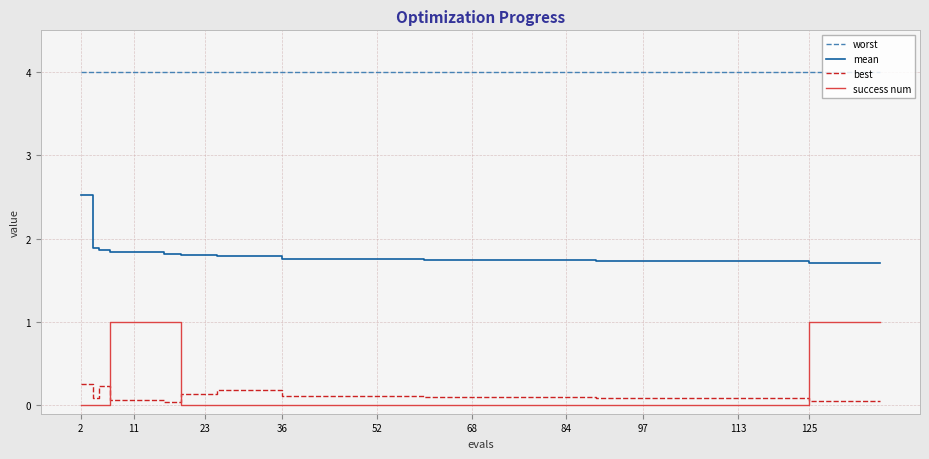

Rank the series by their maximum value, from highest to lowest.

worst, mean, success num, best